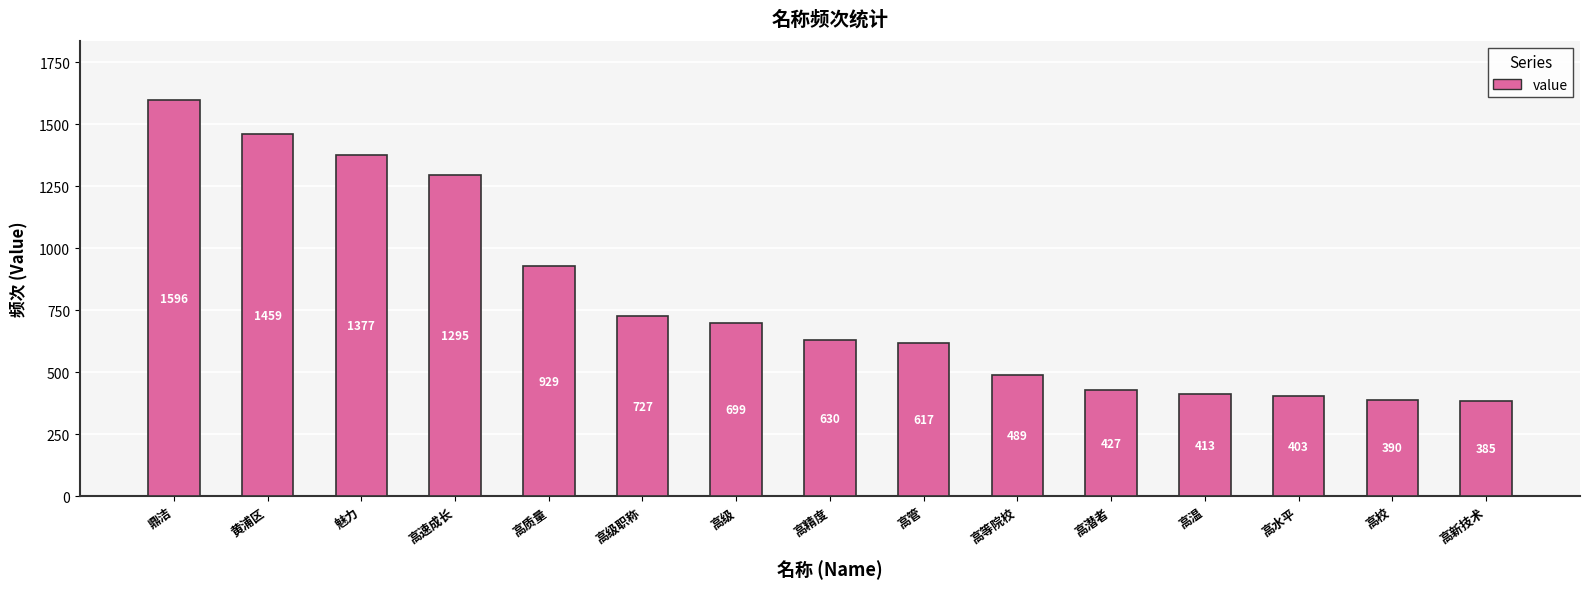

At which label is the value closest to 990?

高质量